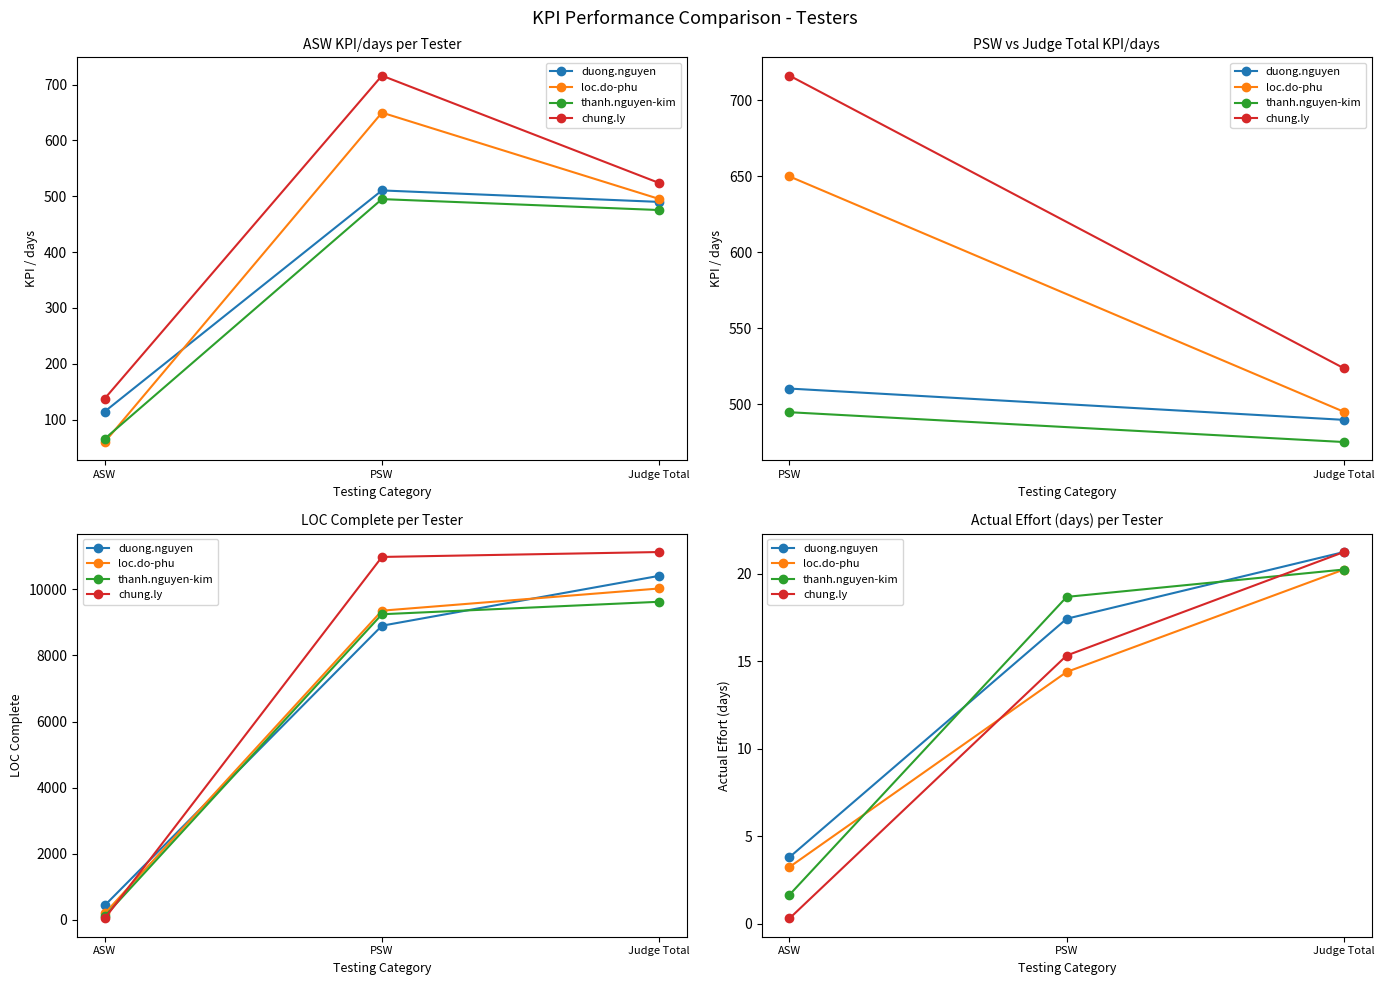

Which category has the lowest value in the chung.ly series?

ASW